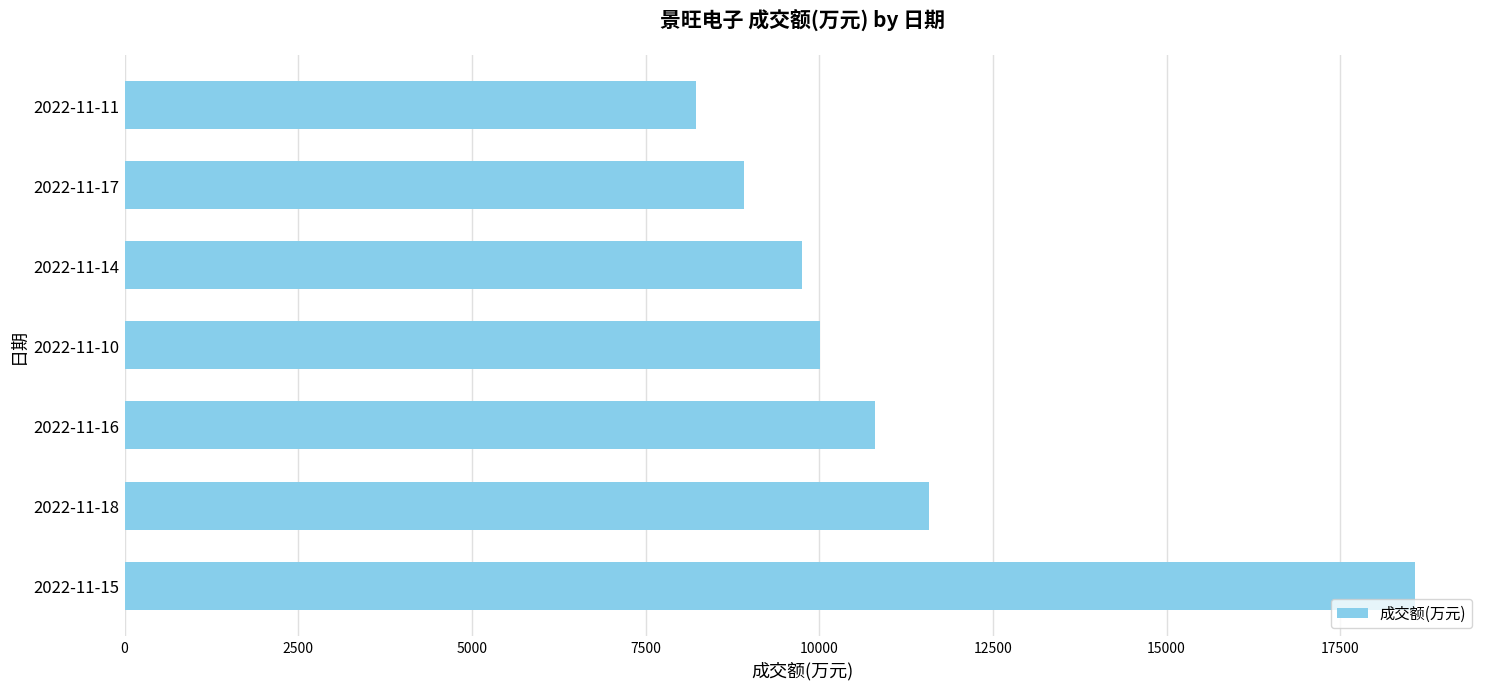

The value at 2022-11-11 is 12847. True or false?

False